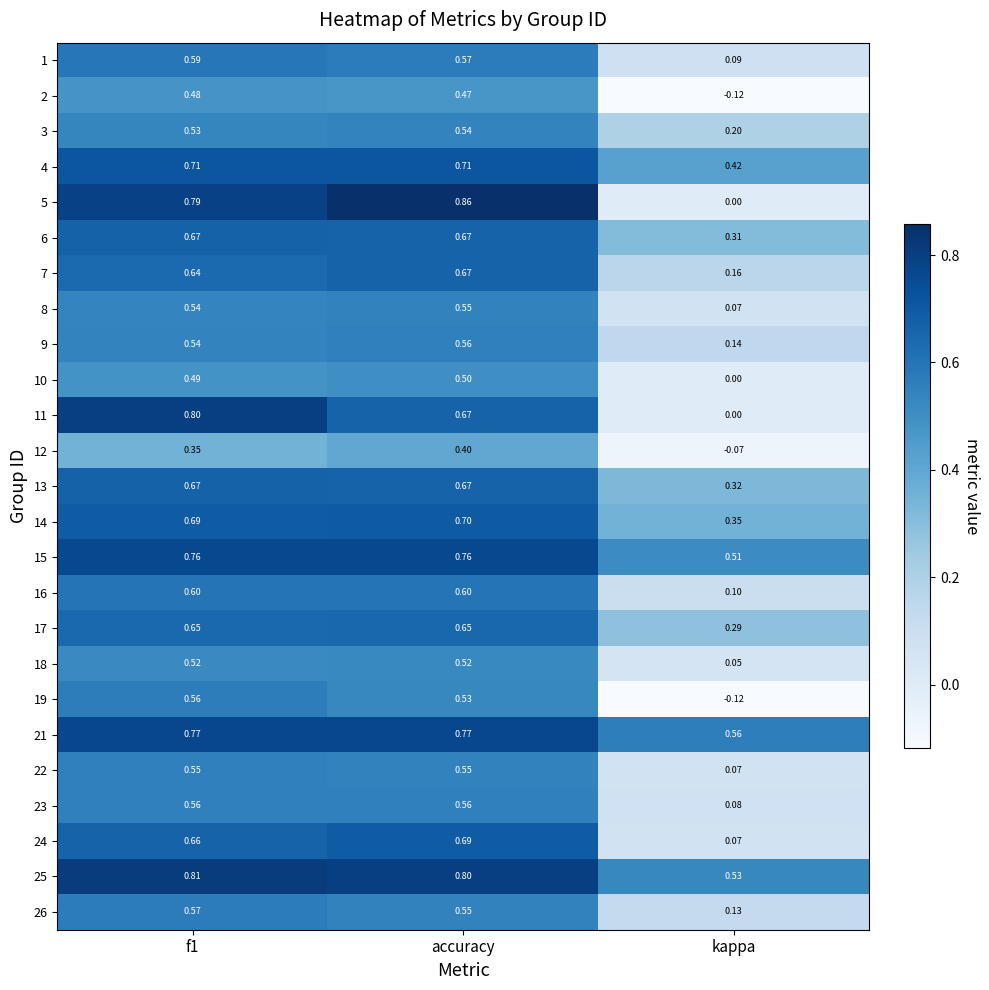

At which label is 21 closest to 0?

kappa